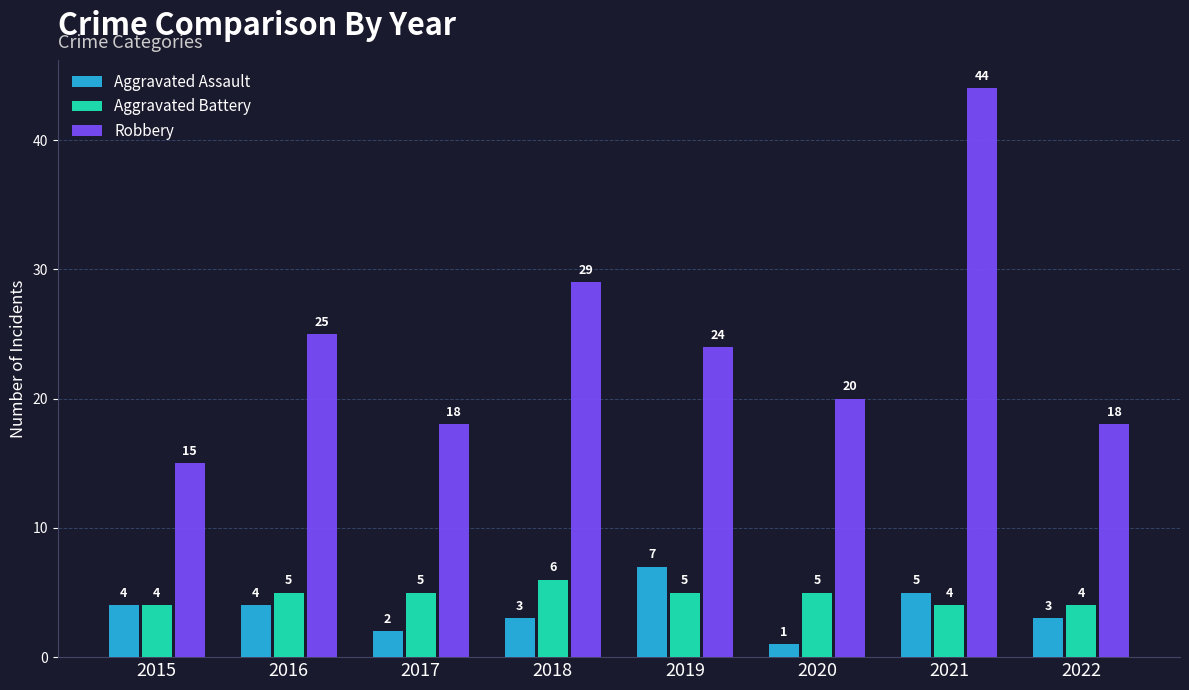

Reading left to right, transcribe all the data shown in this chart.

Aggravated Assault: 4	4	2	3	7	1	5	3
Aggravated Battery: 4	5	5	6	5	5	4	4
Robbery: 15	25	18	29	24	20	44	18